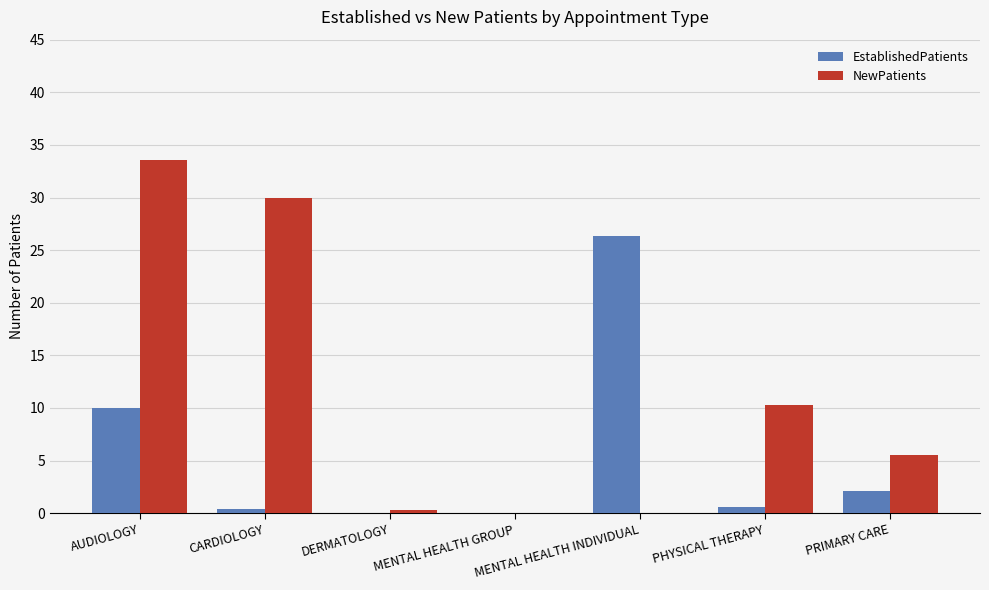

What is the sum of all NewPatients values?

79.7